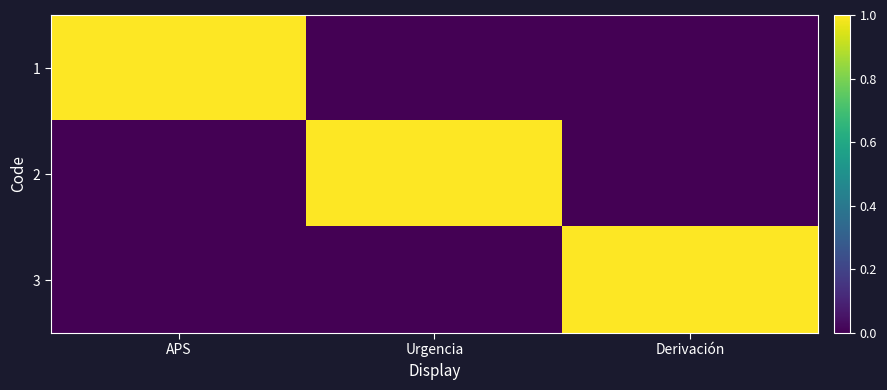

At which category is the sum across all series the highest?

APS